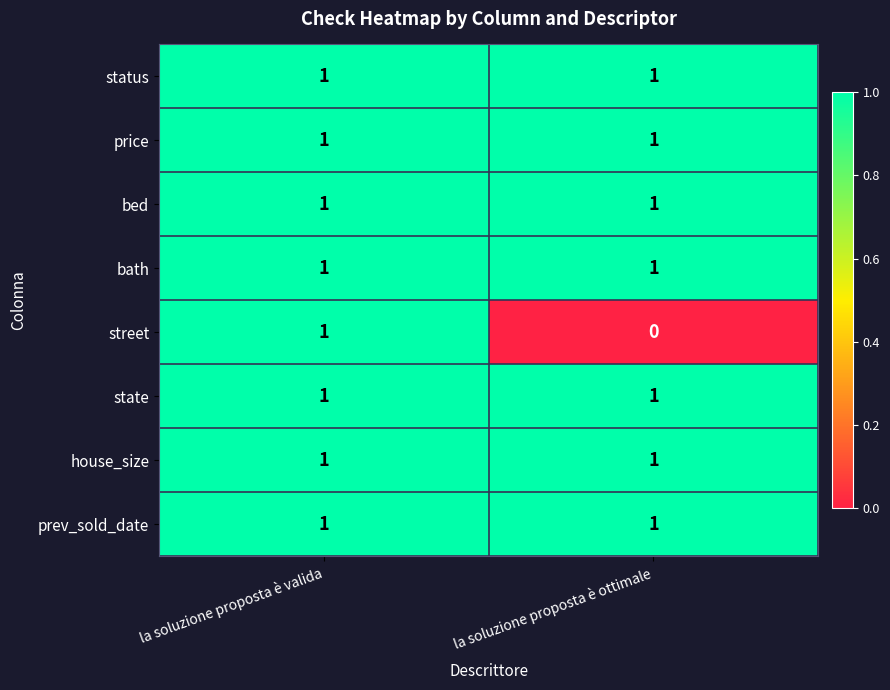

The value of bed at la soluzione proposta è valida is 2. True or false?

False